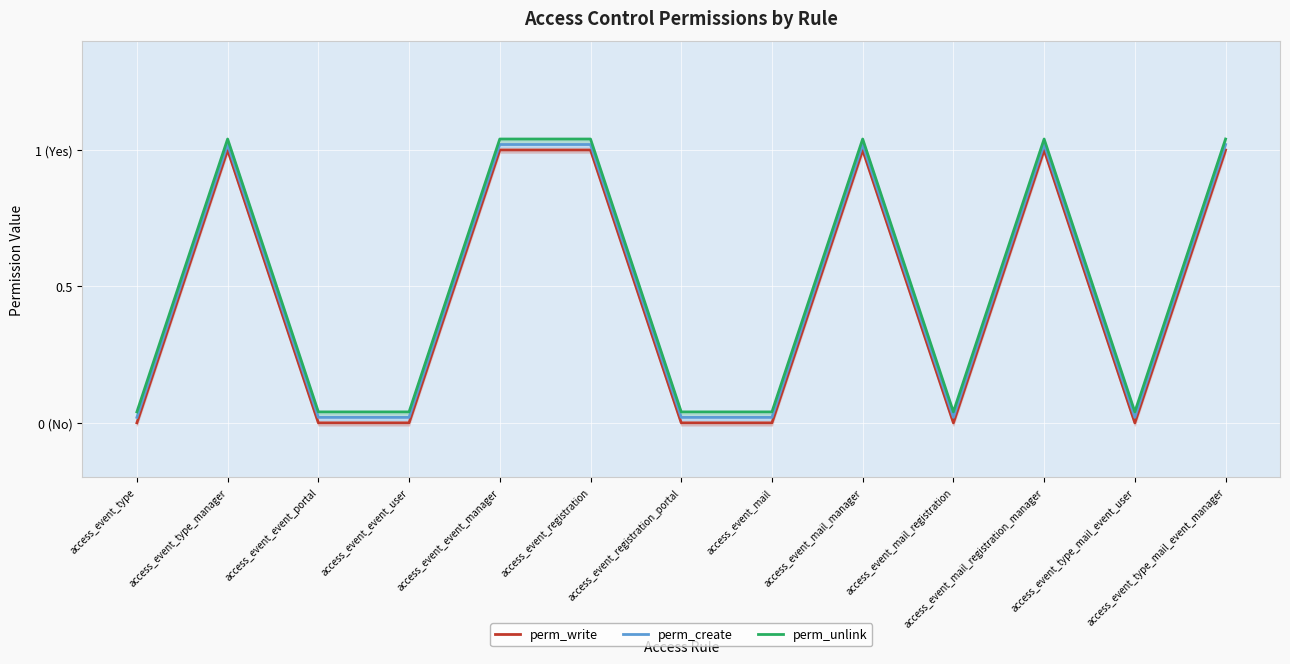

What is the sum of all perm_write values?

6.0